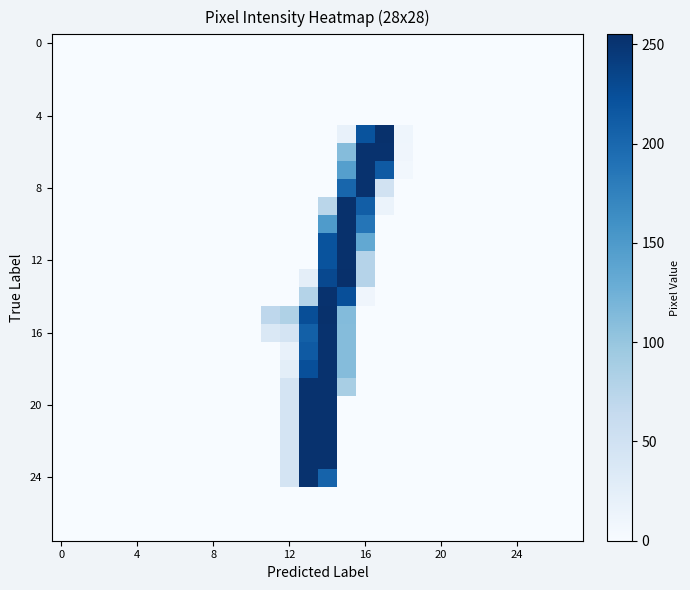

Count the number of data series in this chart.

28